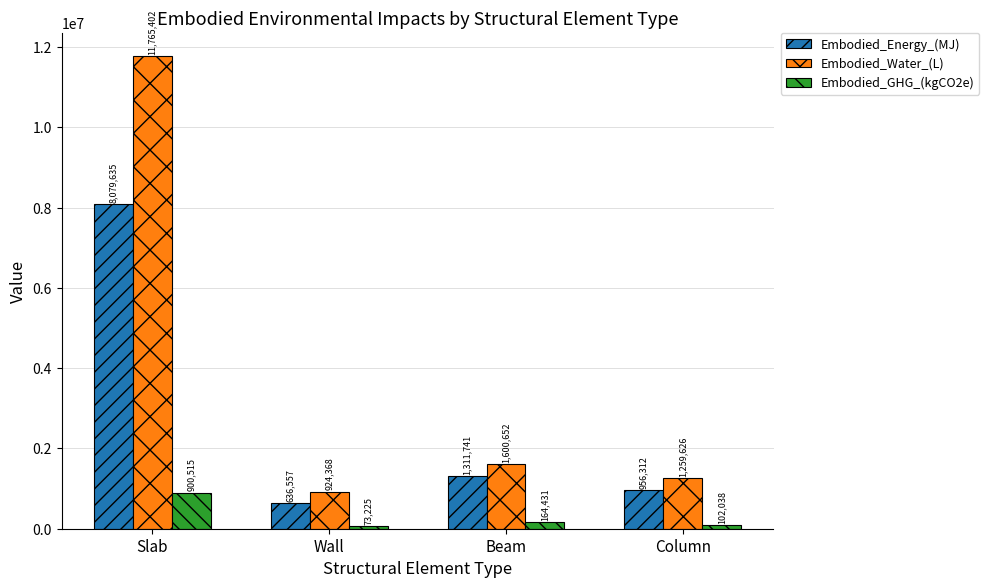

Which series has the largest range (max minus min)?

Embodied_Water_(L)